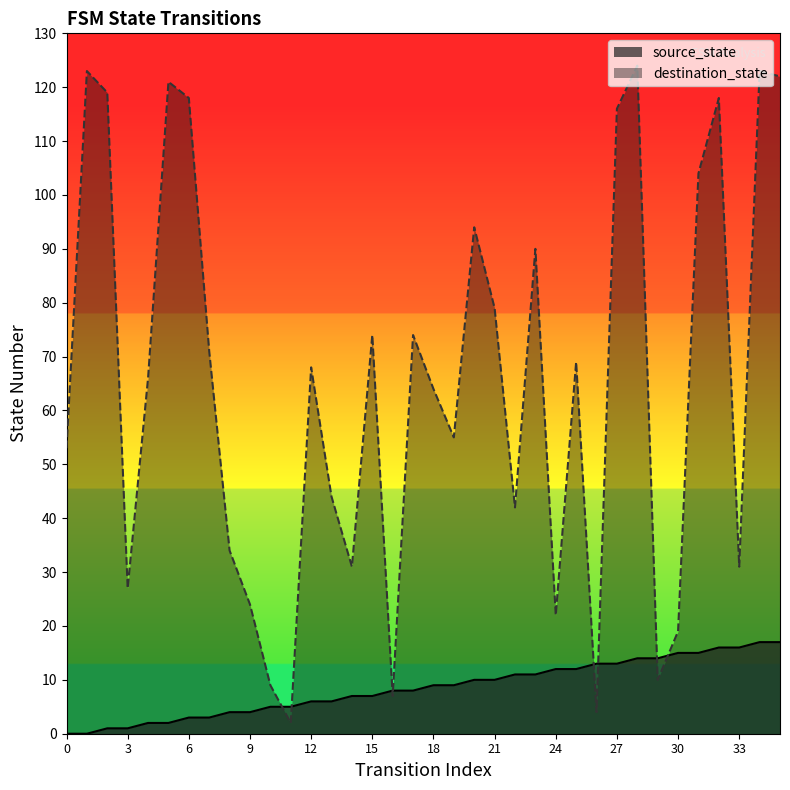

Does the chart display data point markers on the line(s)?

No